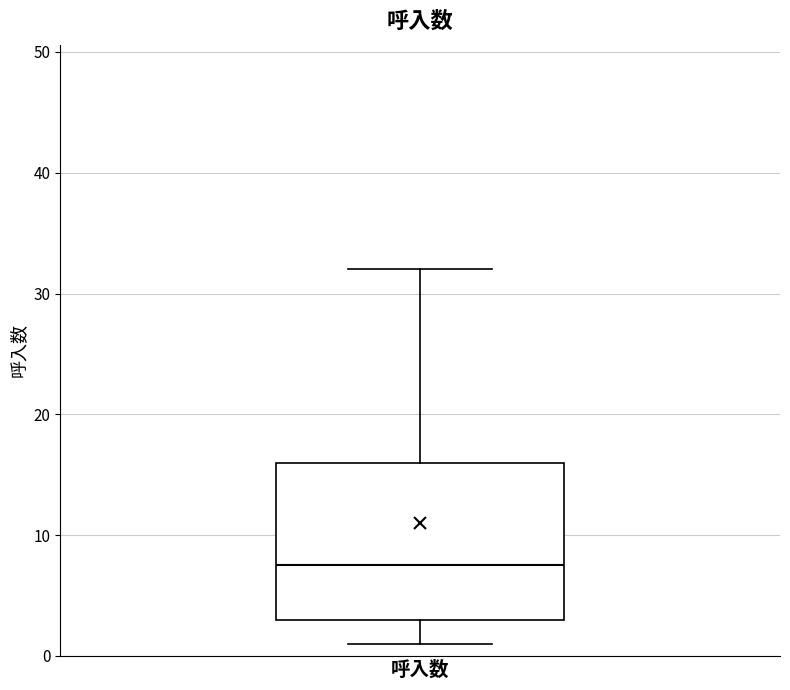

Transcribe this box plot: give where the median line is, the range the box spans, and where the two whiskers end, as read against the y-axis. The values are not printed on the chart, so give them approximately, as read against the axis.

median 8, box 3 to 16, whiskers 1 to 32